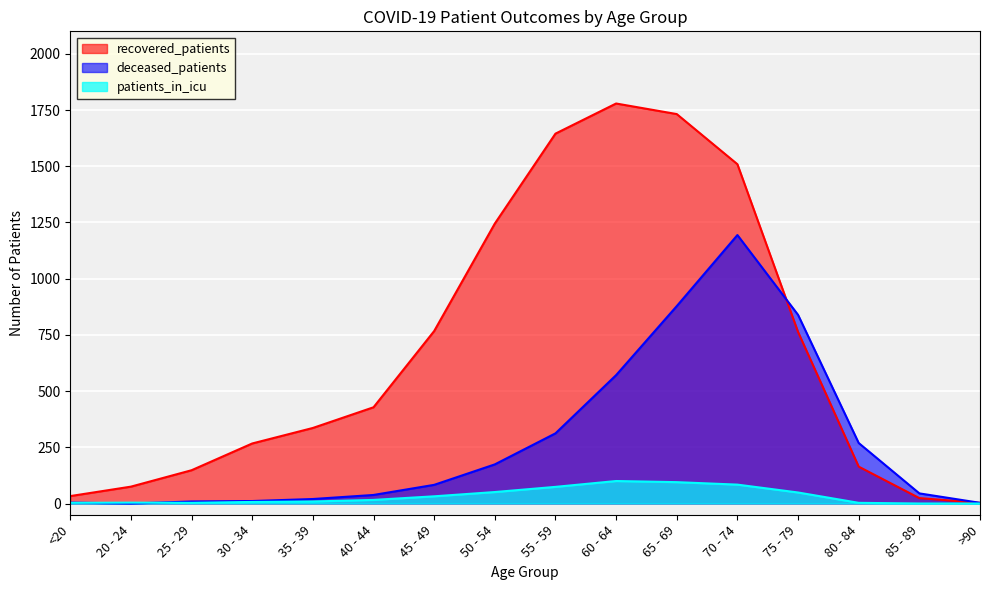

Read the recovered_patients value at 25 - 29, to the nearest 50.

150